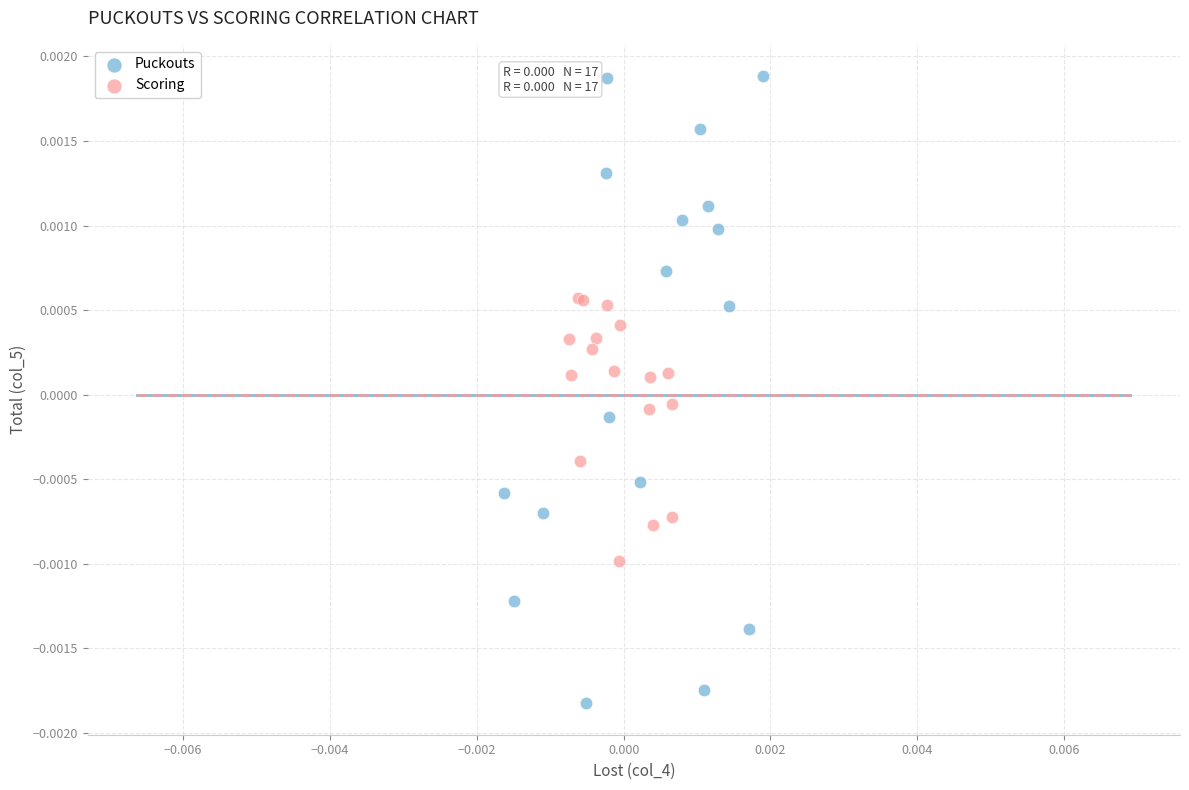

Which series has the widest spread of Y values?

Puckouts